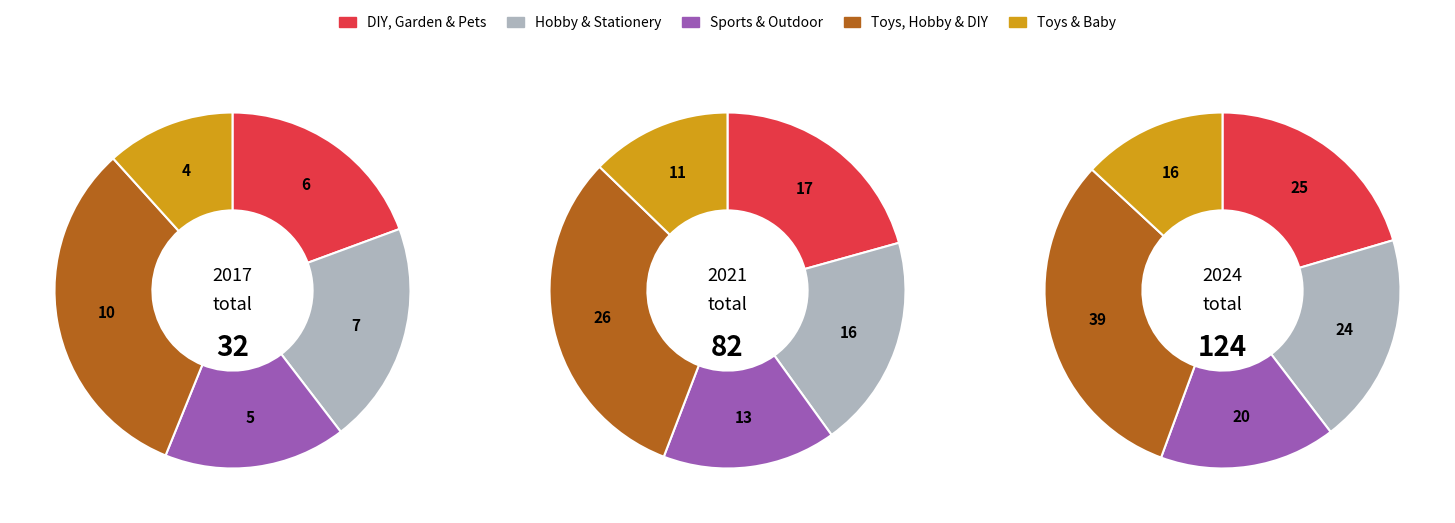

To the nearest percent, what portion does Toys & Baby represent?

13%